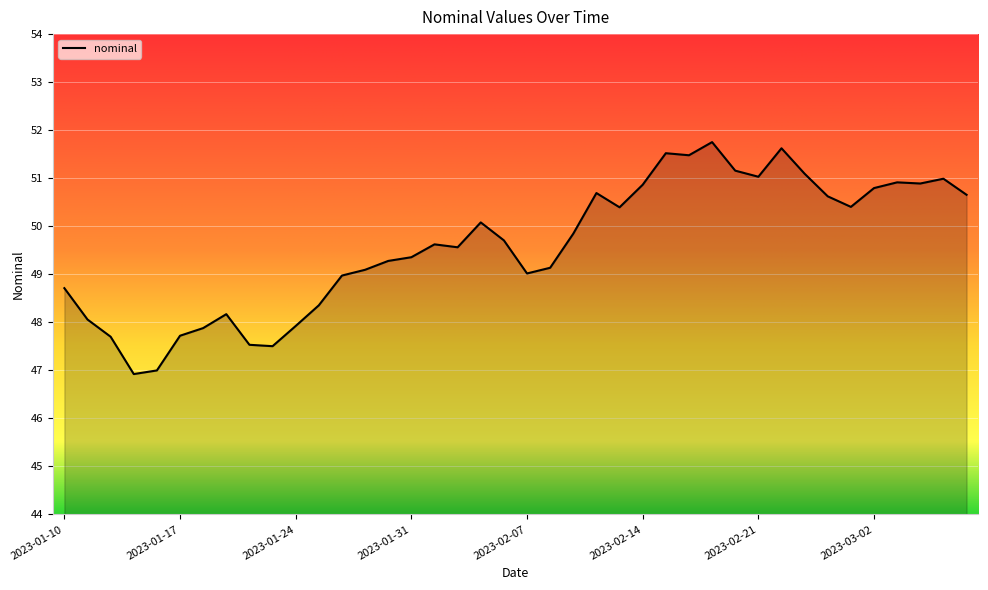

Count the number of data series in this chart.

1